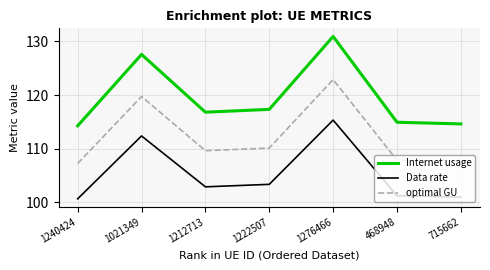

What is the difference between the Internet usage values at 1212713 and 1276466?

14.1